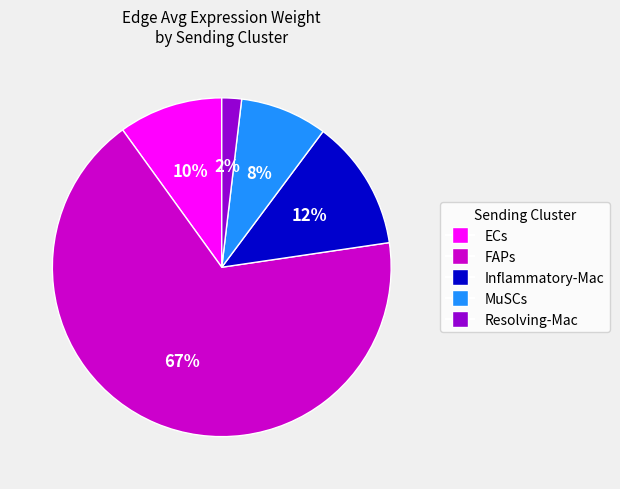

Count the number of slices in the pie.

5